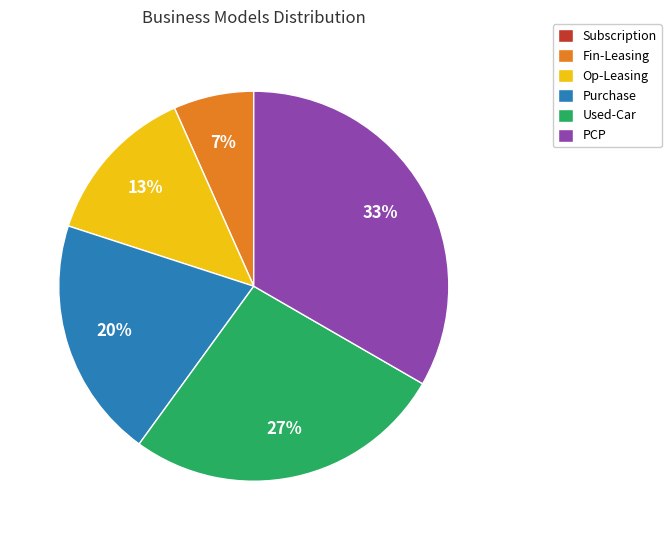

To the nearest percent, what portion does Used-Car represent?

27%